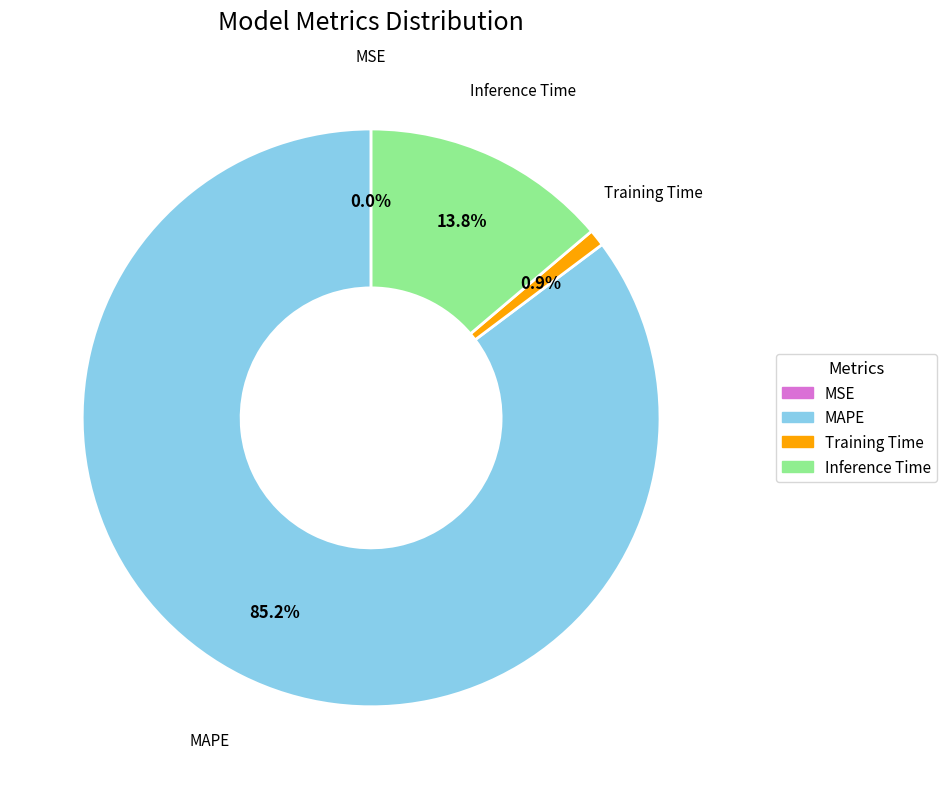

Which slice is the largest?

MAPE